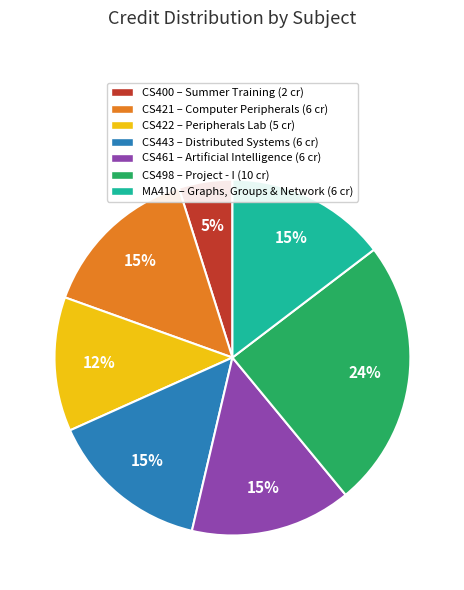

Do CS422 – Peripherals Lab (5 cr) and CS443 – Distributed Systems (6 cr) together represent more than half of the pie?

No